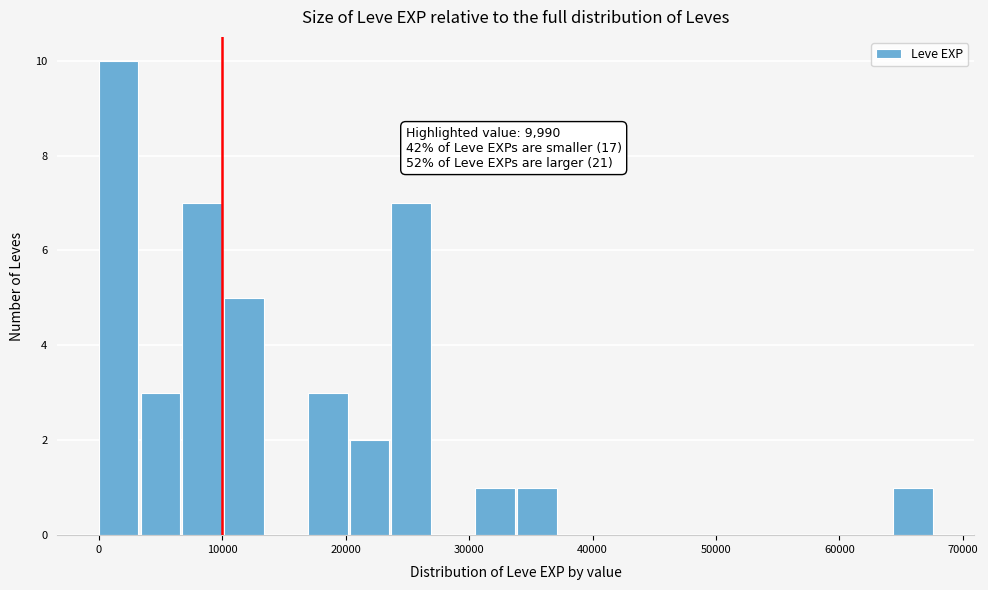

Around what value on the x-axis is the tallest bar? Give the approximate position of its centre, as read against the axis.

2000